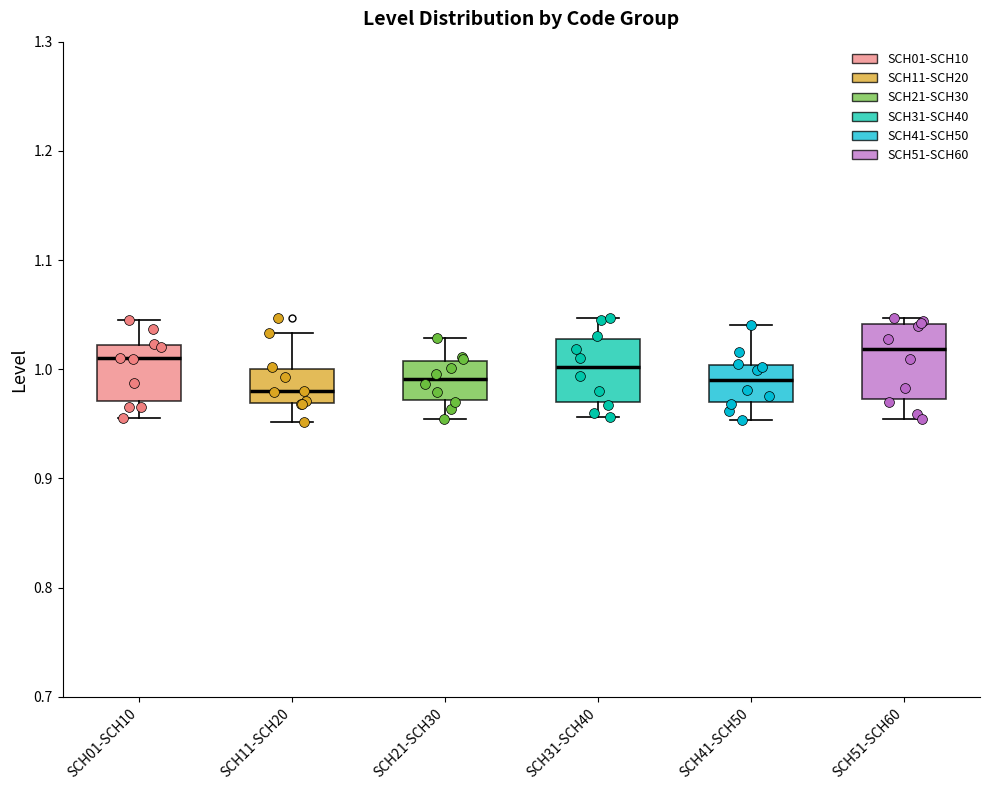

Reading left to right, transcribe this box plot: for each box, give where its median line is, the range the box spans, and where its two whiskers end, as read against the y-axis. The values are not printed on the chart, so give them approximately, as read against the axis.

SCH01-SCH10: median 1.01, box 0.97 to 1.02, whiskers 0.96 to 1.05
SCH11-SCH20: median 0.98, box 0.97 to 1.00, whiskers 0.95 to 1.03
SCH21-SCH30: median 0.99, box 0.97 to 1.01, whiskers 0.95 to 1.03
SCH31-SCH40: median 1.00, box 0.97 to 1.03, whiskers 0.96 to 1.05
SCH41-SCH50: median 0.99, box 0.97 to 1.00, whiskers 0.95 to 1.04
SCH51-SCH60: median 1.02, box 0.97 to 1.04, whiskers 0.95 to 1.05